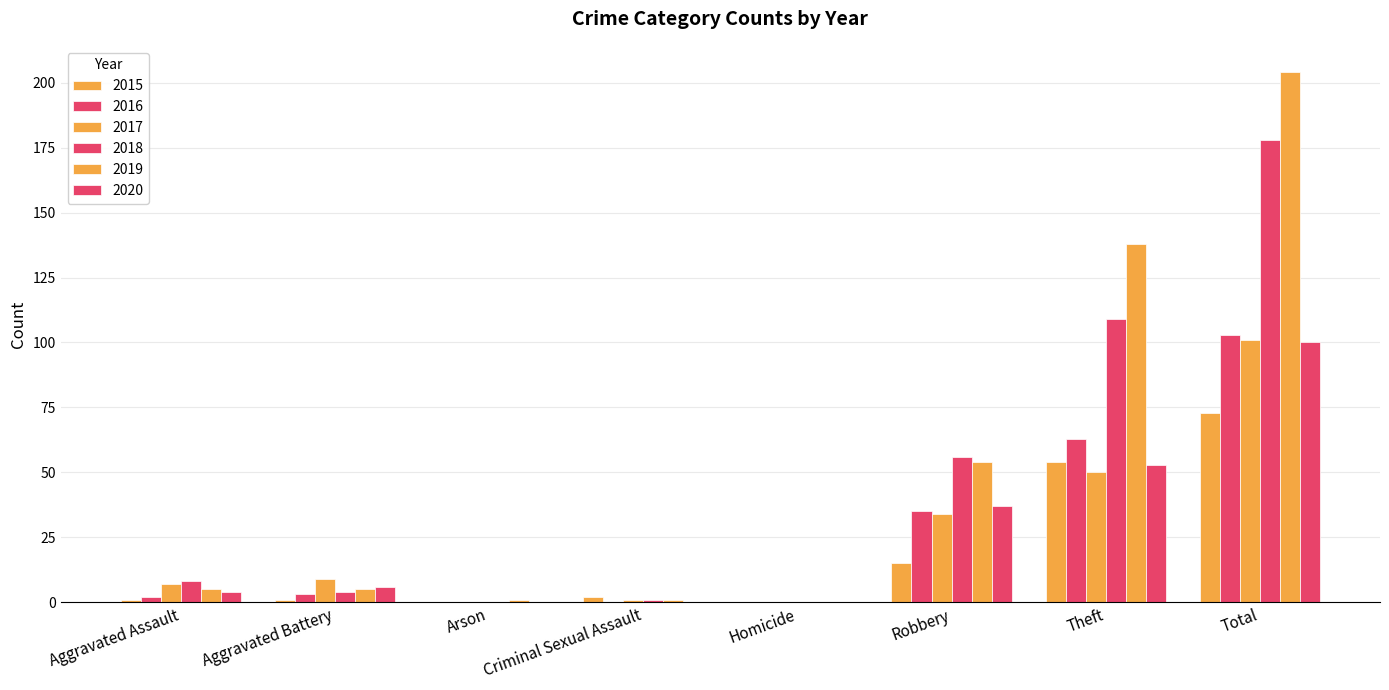

Rank the series at Robbery from highest to lowest value.

2018, 2019, 2020, 2016, 2017, 2015